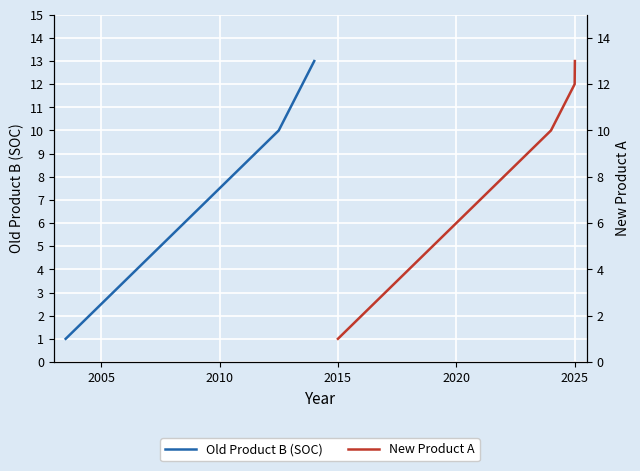

How many data points in Old Product B (SOC) are less than 7?

6